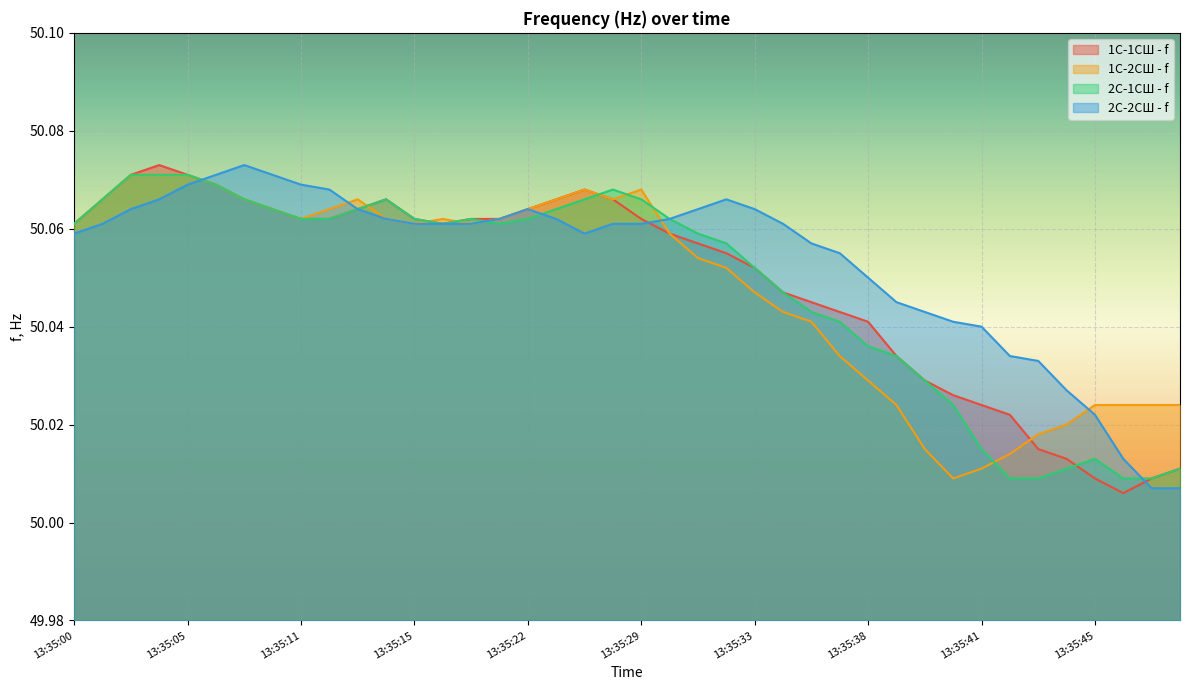

Which series ends up on top after the final intersection of 2С-1СШ - f and 1С-2СШ - f?

1С-2СШ - f